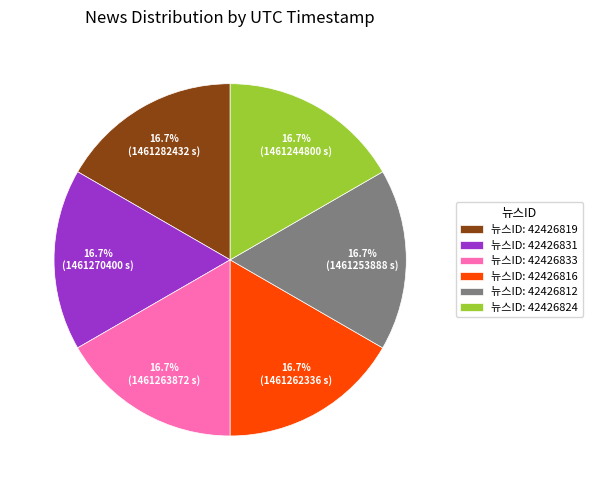

Is there any slice that represents more than half of the pie?

No